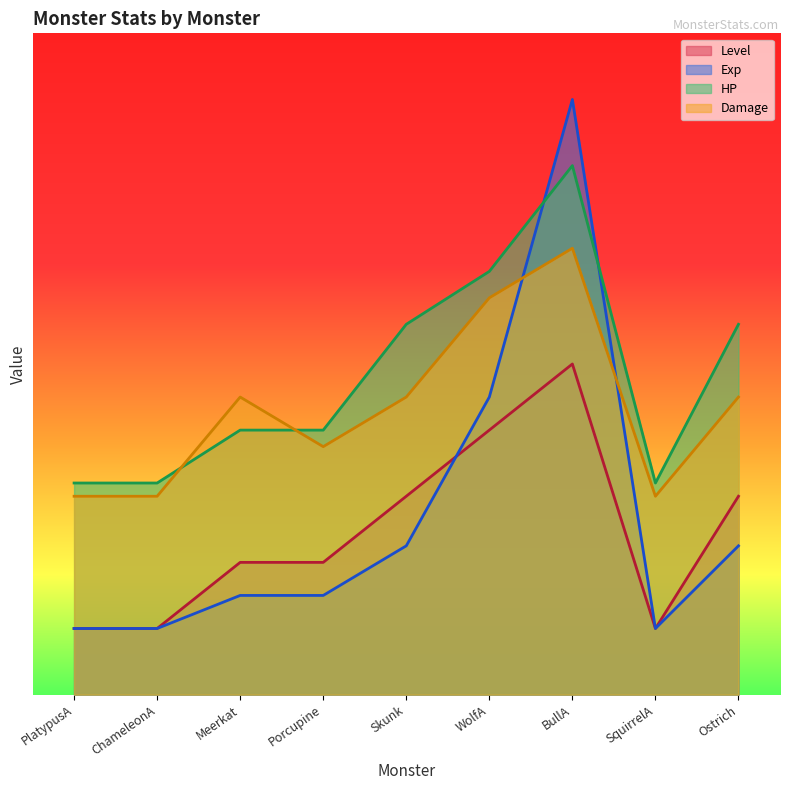

Rank the series at Porcupine from highest to lowest value.

HP, Damage, Level, Exp